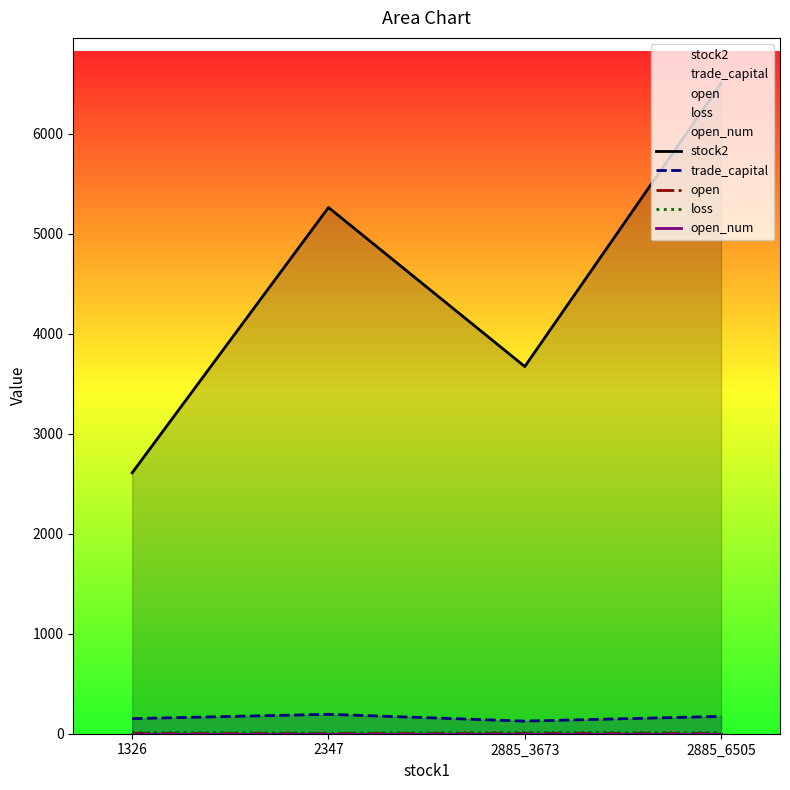

Which series has the largest range (max minus min)?

stock2